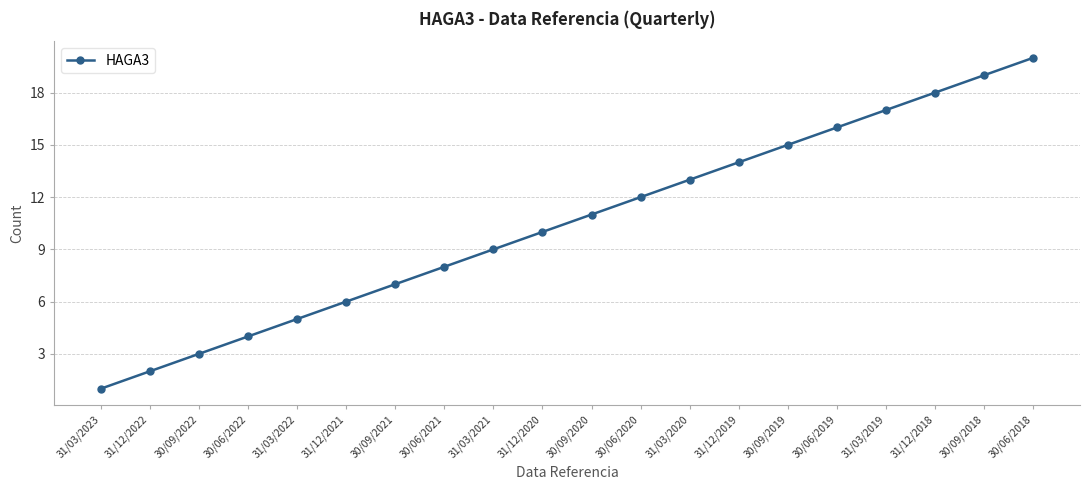

What is the label of the 15th point from the right?

31/12/2021